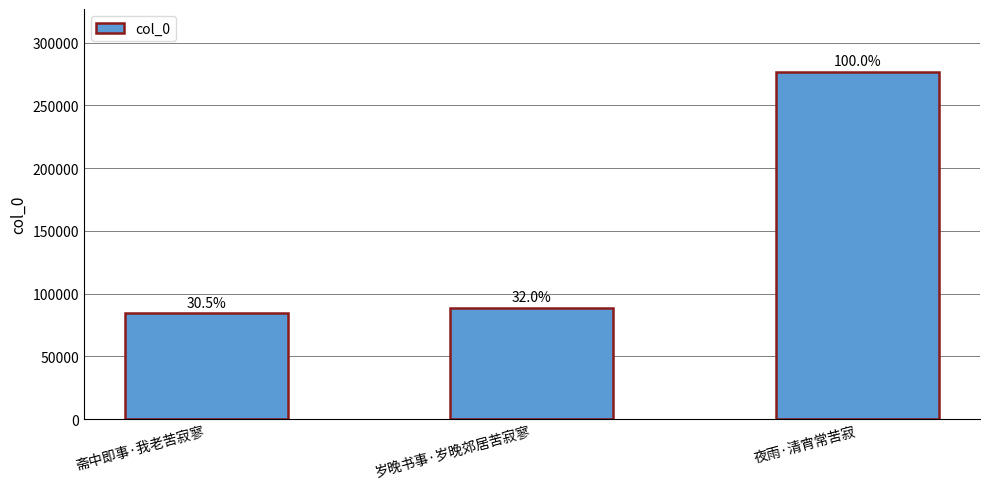

Which has a higher value, 斋中即事·我老苦寂寥 or 夜雨·清宵常苦寂?

夜雨·清宵常苦寂